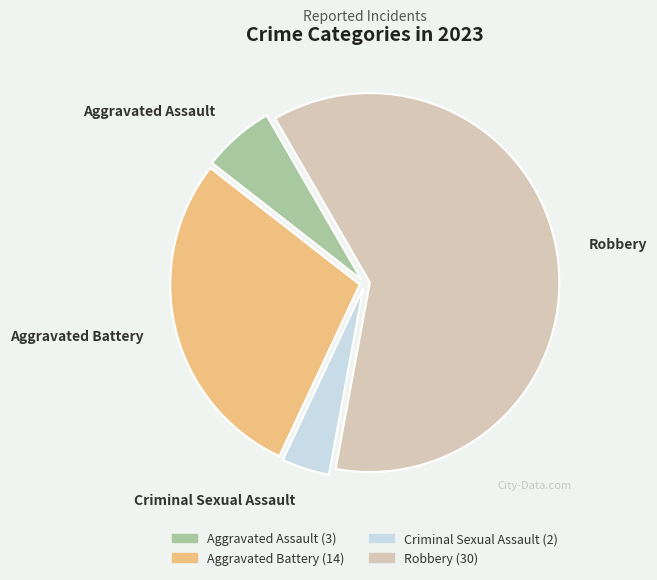

What is the majority slice?

Robbery